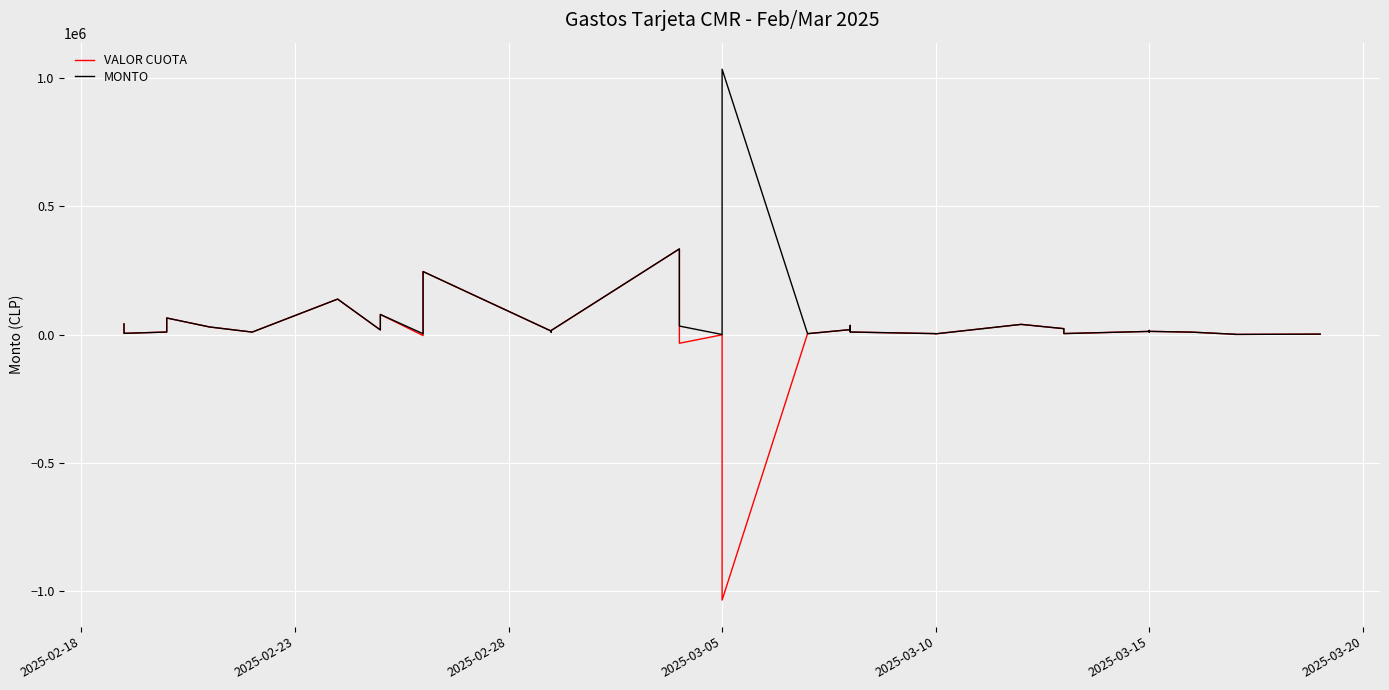

Is the value of VALOR CUOTA at 8 greater than the value of MONTO at 39?

Yes